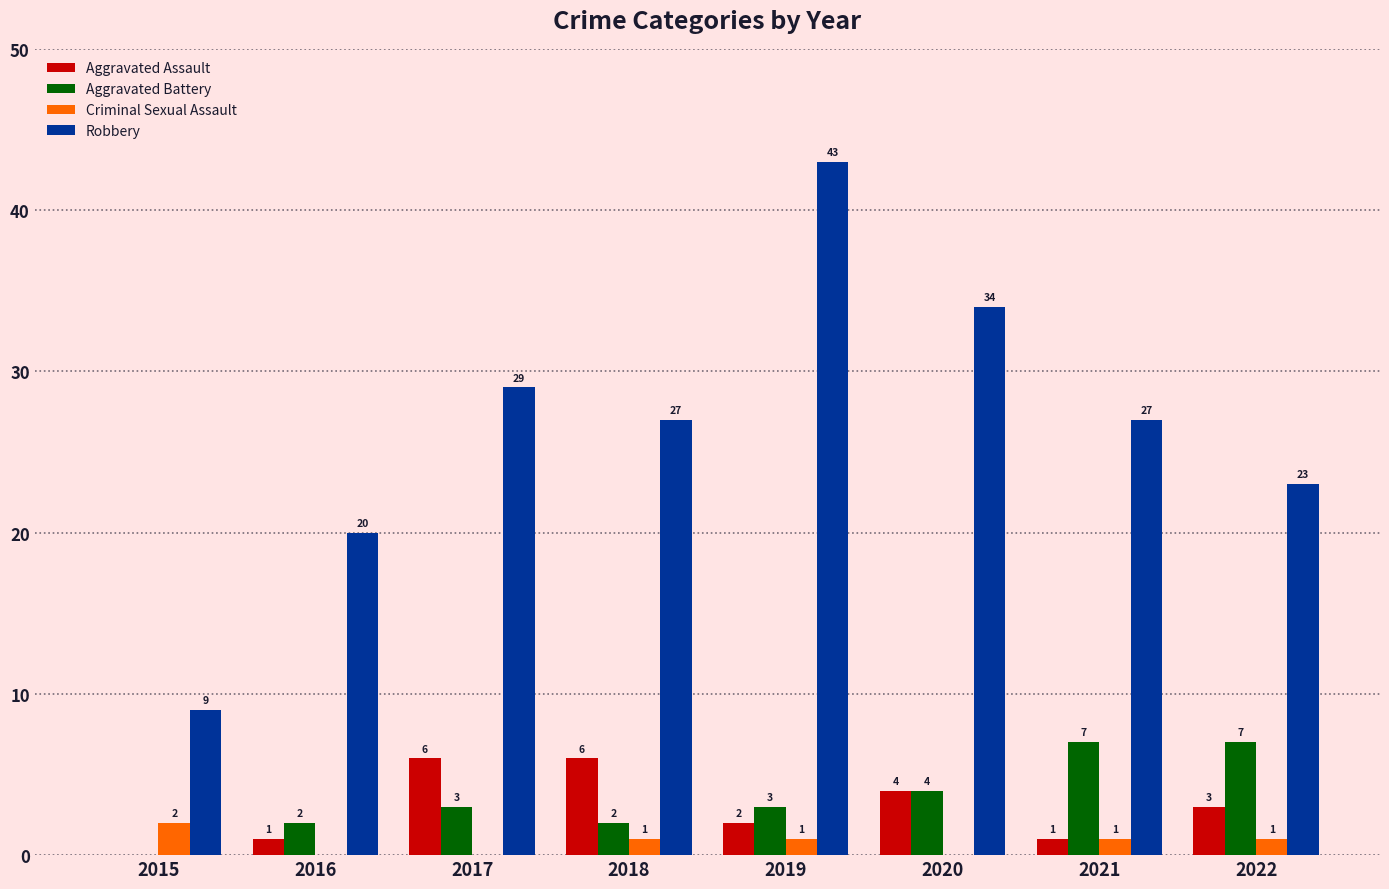

How many Criminal Sexual Assault values are between 0 and 1?

7